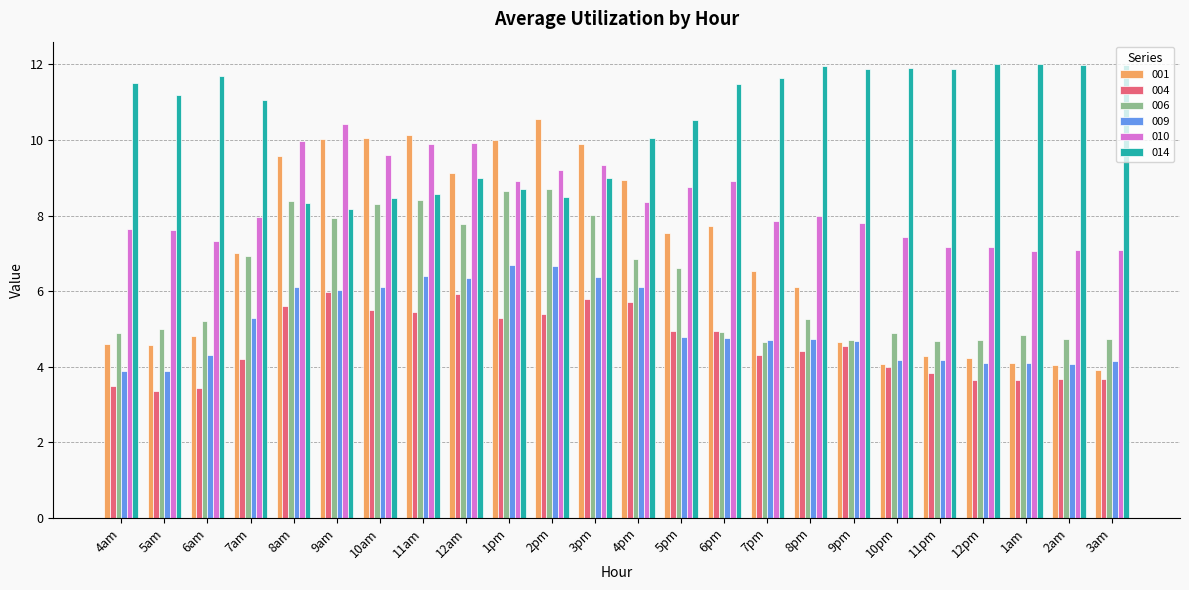

What is the maximum value for 001?

10.5